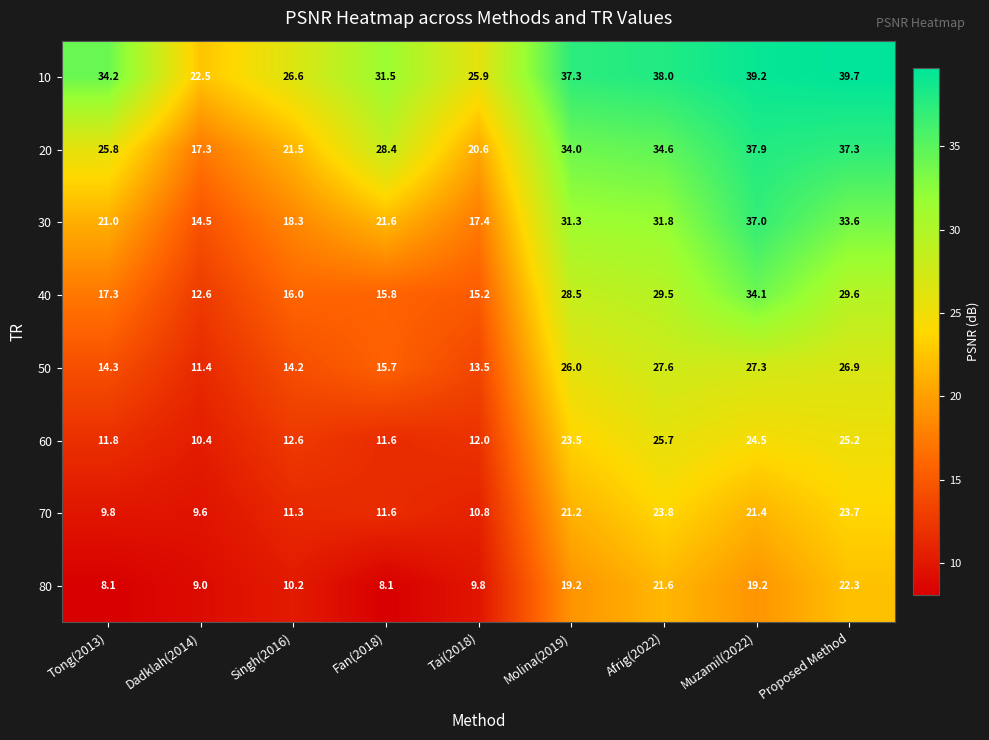

List the series in order of their peak value, highest first.

10, 20, 30, 40, 50, 60, 70, 80